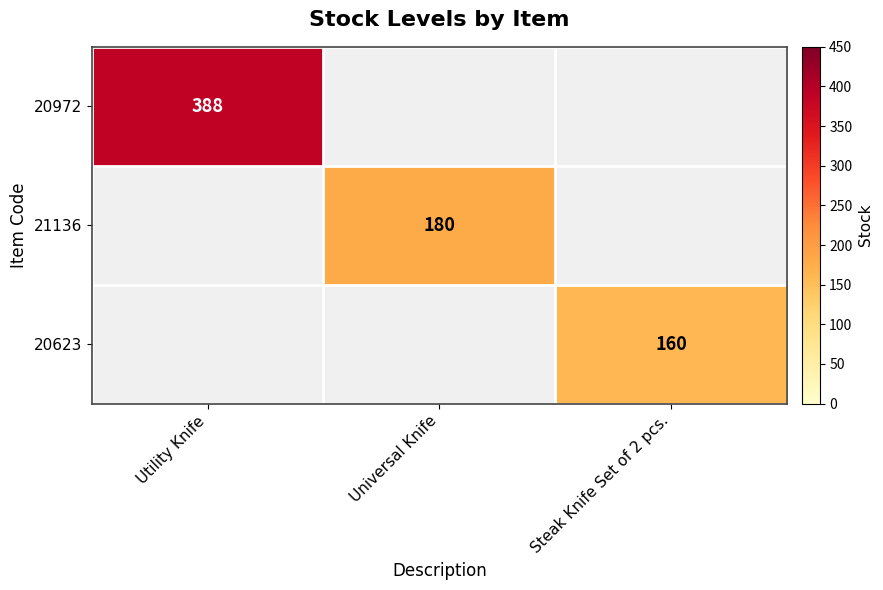

True or false: 20623 has a value of 160 at Steak Knife Set of 2 pcs..

True